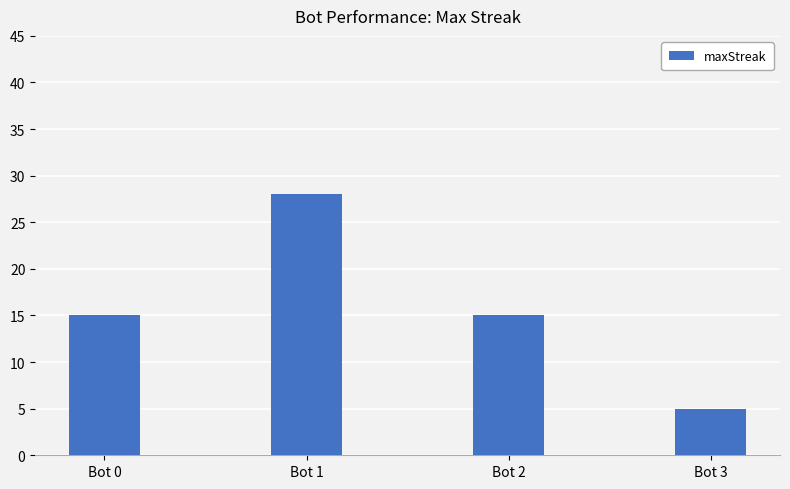

Are the bars horizontal?

No